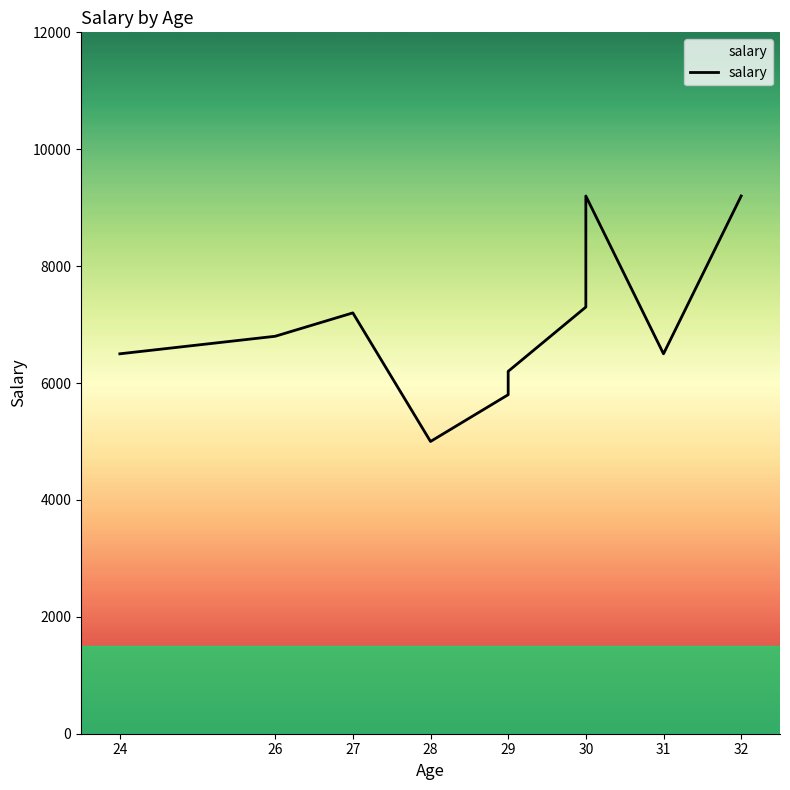

Reading left to right, transcribe all the data shown in this chart.

6500	6800	7200	5000	5800	6200	7300	9200	6500	9200